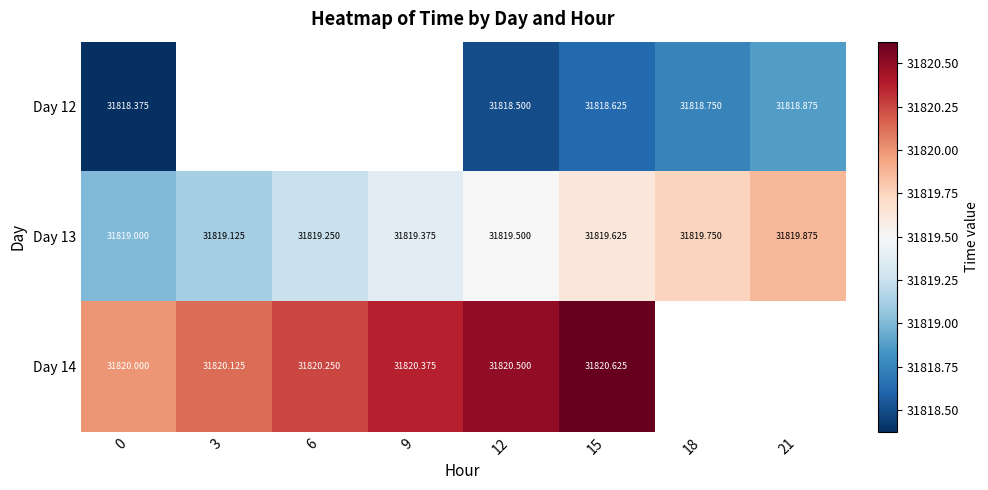

At which category is the sum across all series the highest?

15